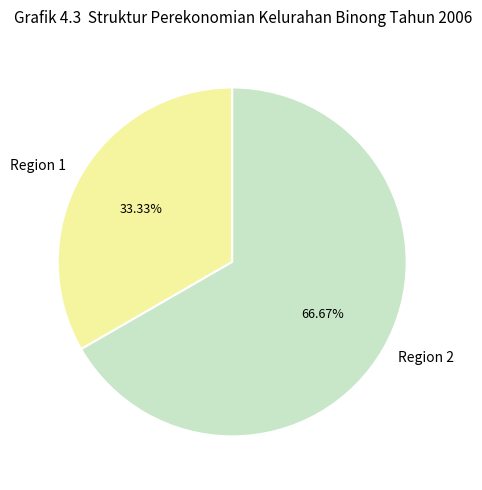

True or false: Region 2 accounts for 72% of the total.

False